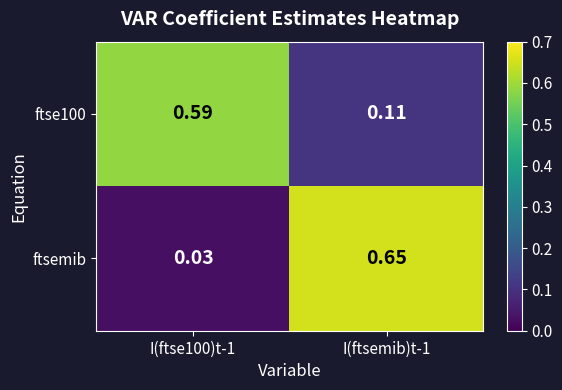

Which series has the largest range (max minus min)?

ftsemib